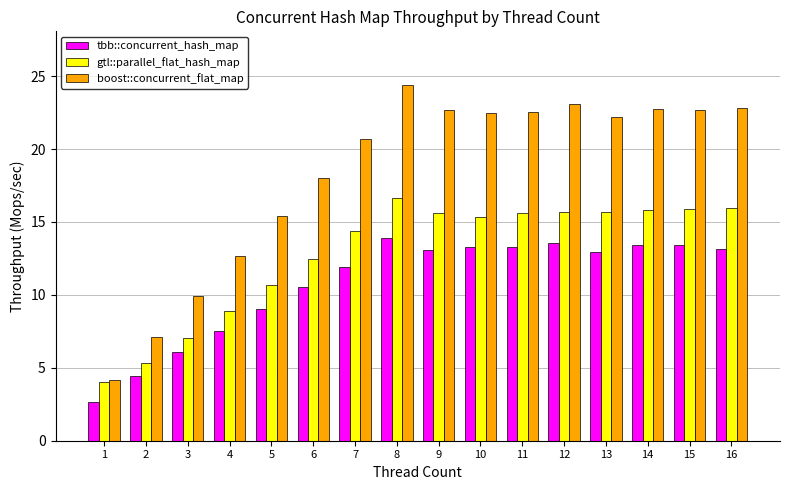

What is the difference between the second highest and second lowest values in the tbb::concurrent_hash_map series?

9.1